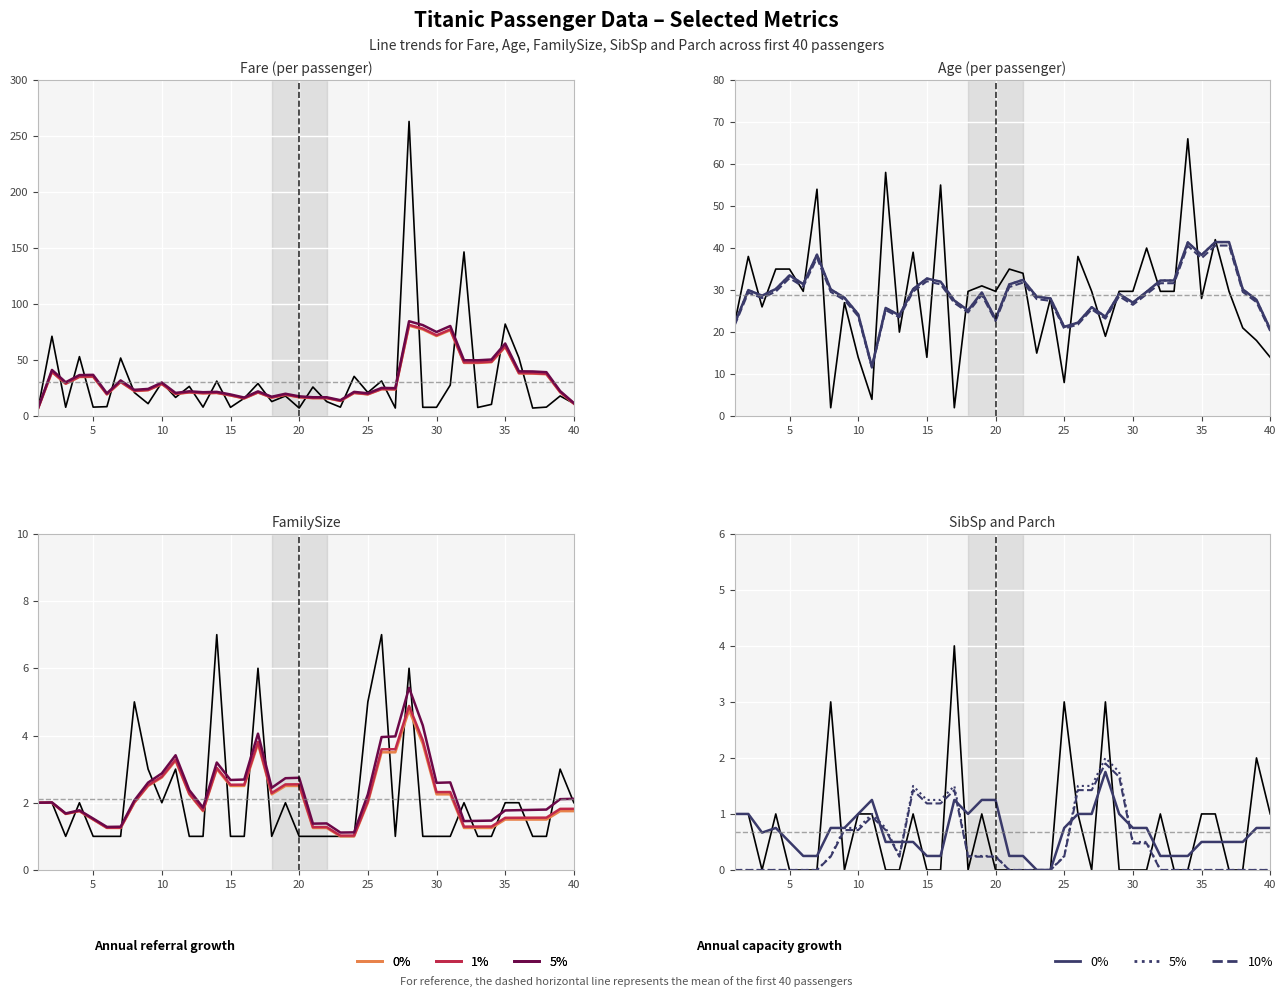

List the series in order of their peak value, highest first.

Fare, Age, FamilySize, SibSp